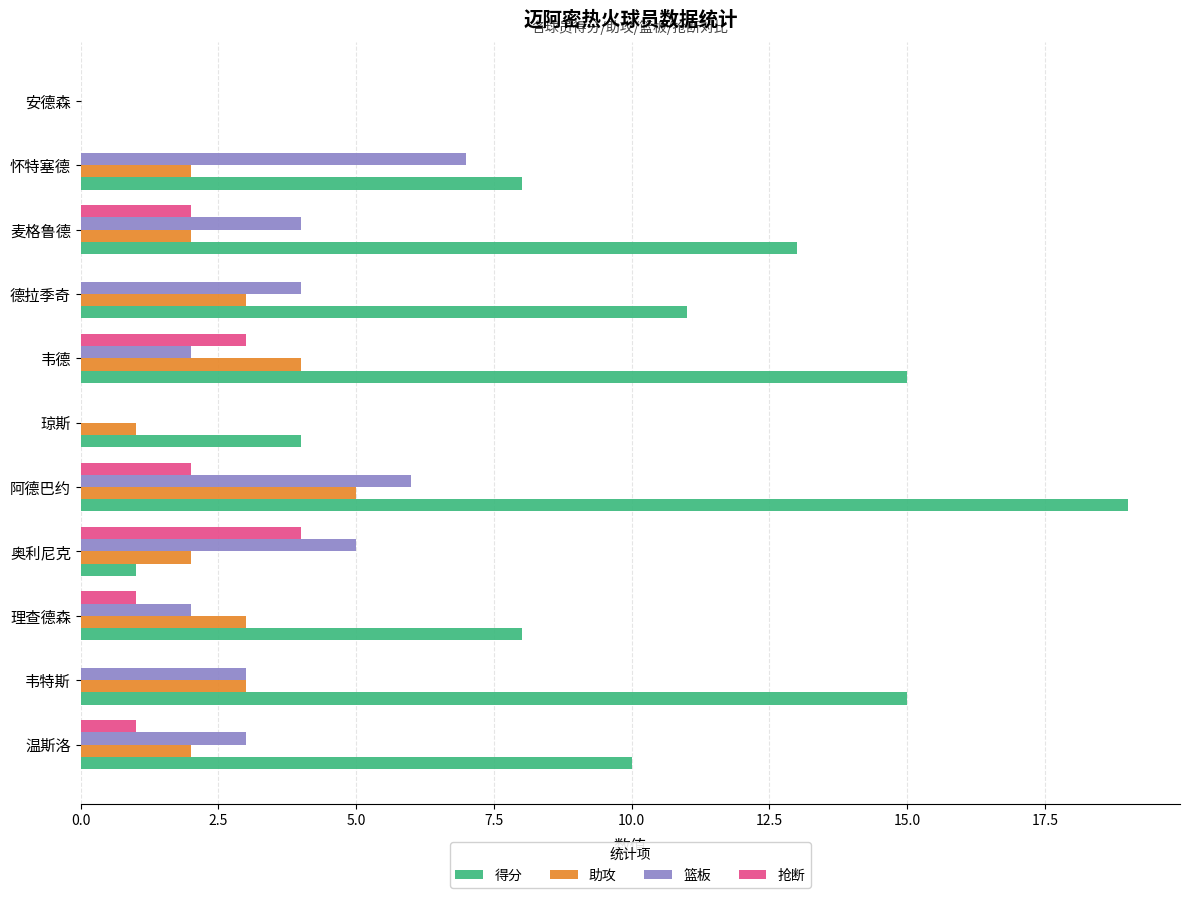

The value of 抢断 at 德拉季奇 is -2. True or false?

False